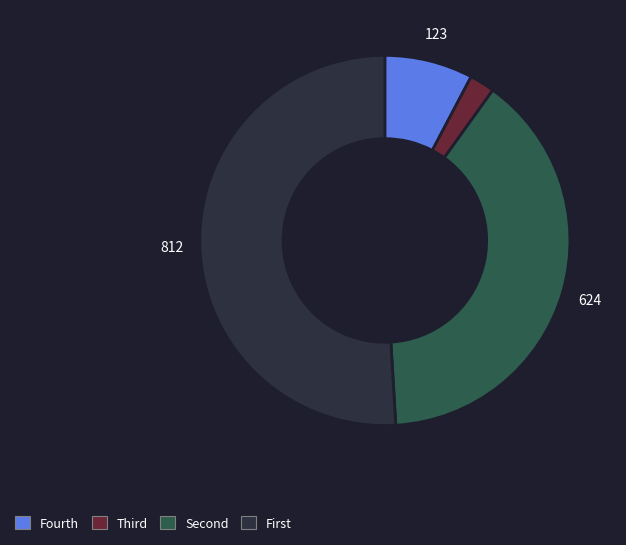

Does any single category account for the majority?

Yes